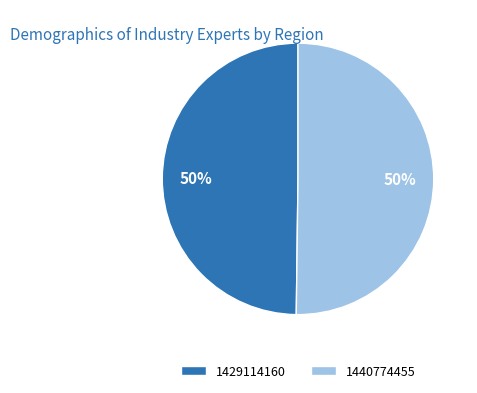

True or false: 1429114160 accounts for 59% of the total.

False